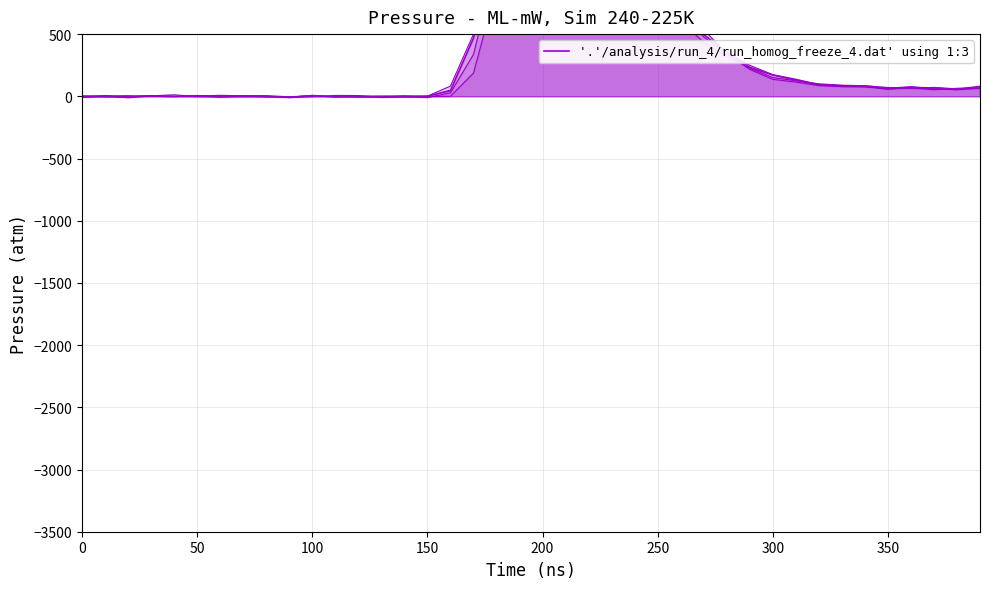

What is the sum of all values?

14542.9